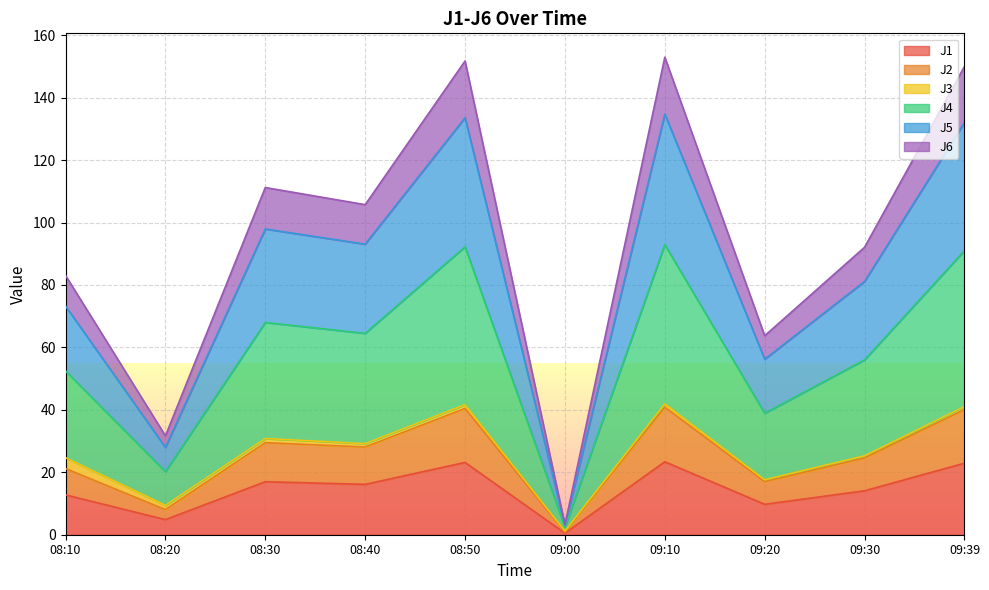

True or false: J1 and J6 intersect in this chart.

False